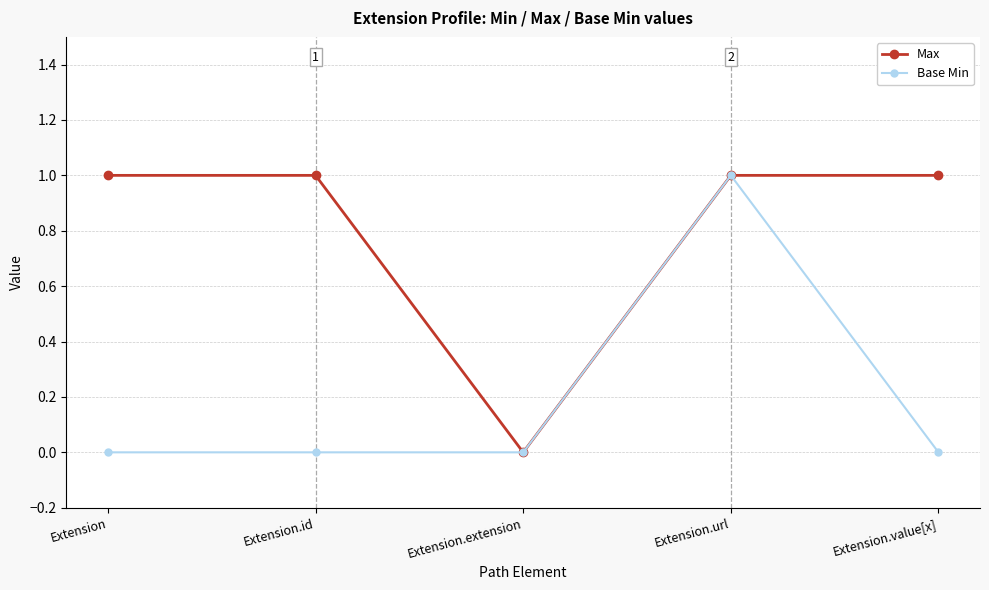

Which category has the highest value in the Base Min series?

Extension.url